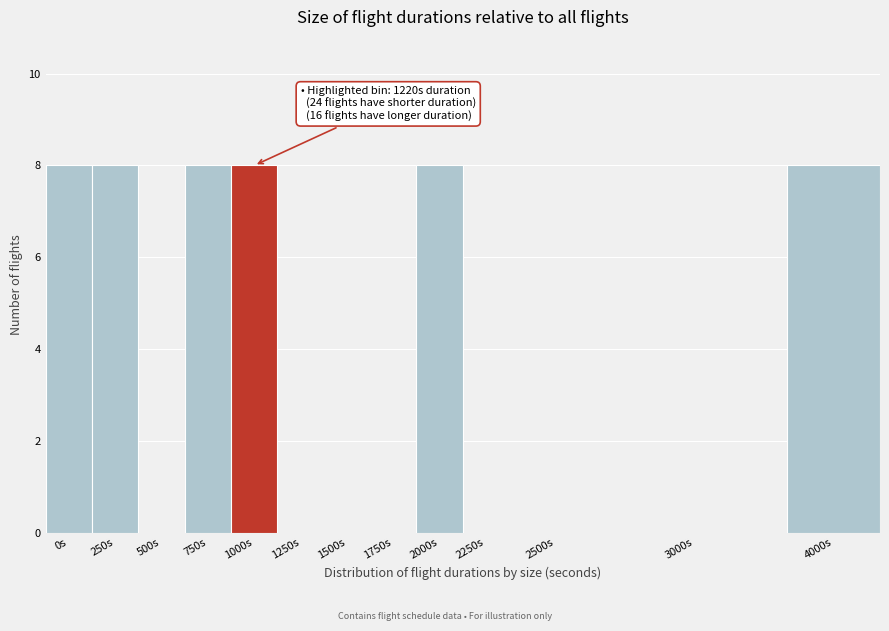

Reading right to left, what are all the values shown in this chart?

4000s=8	3000s=0	2500s=0	2250s=0	2000s=8	1750s=0	1500s=0	1250s=0	1000s=8	750s=8	500s=0	250s=8	0s=8